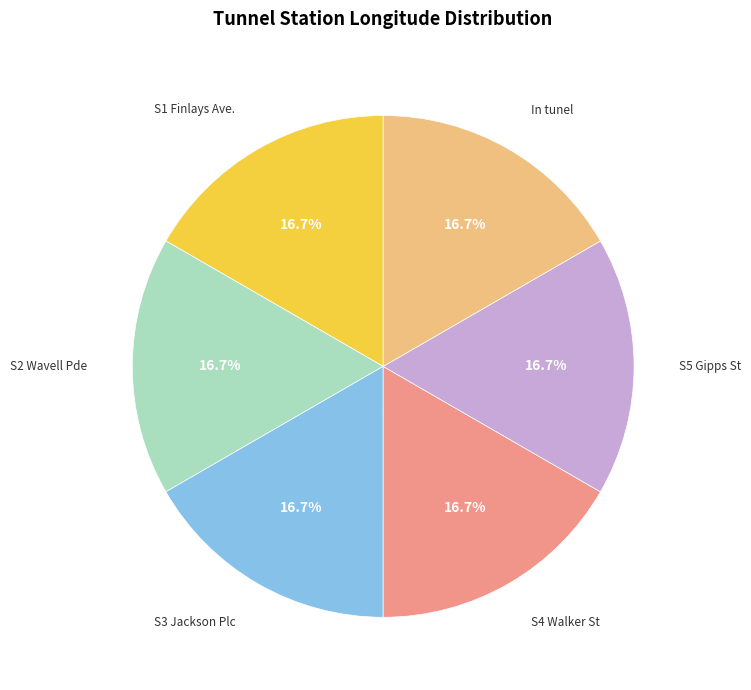

Is there any slice that represents more than half of the pie?

No